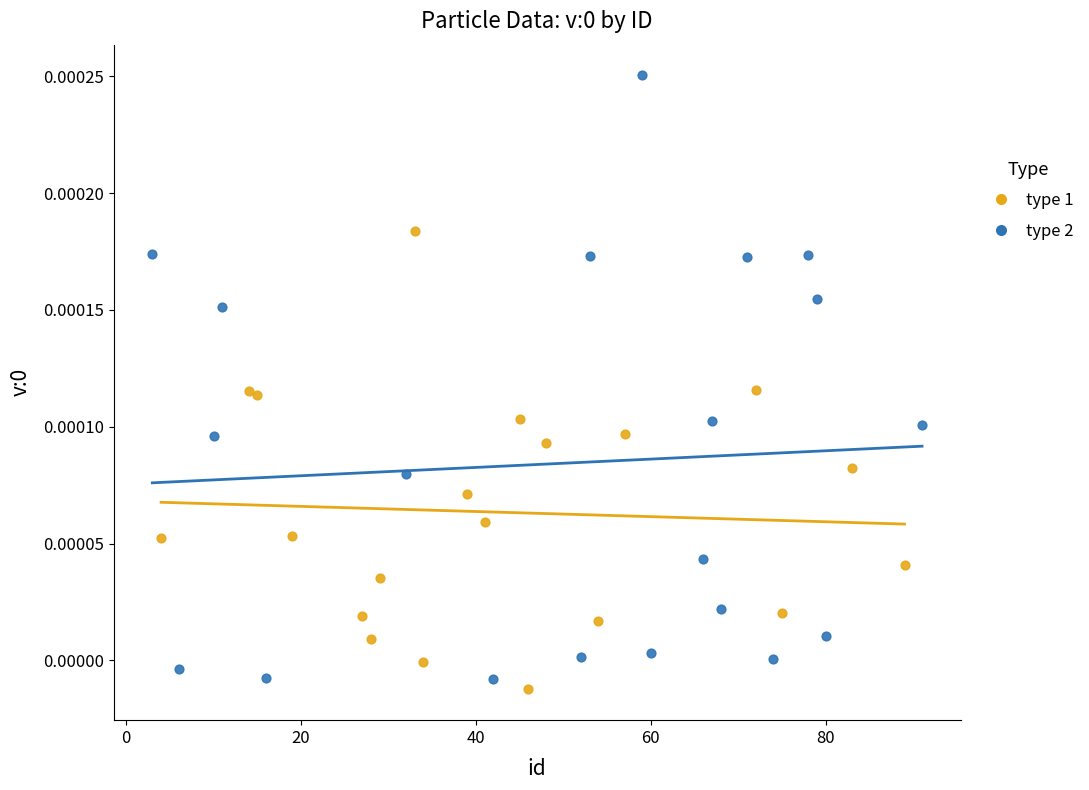

Which series has the largest Y range (max minus min)?

type 2